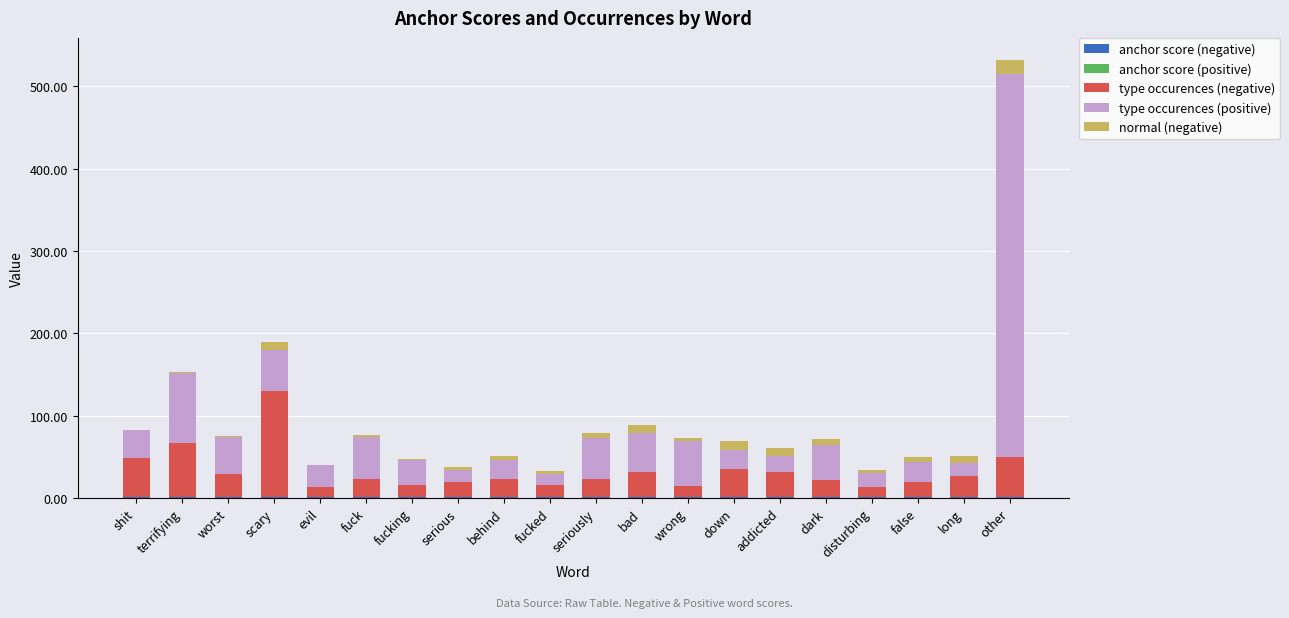

Does the chart contain stacked bars?

Yes